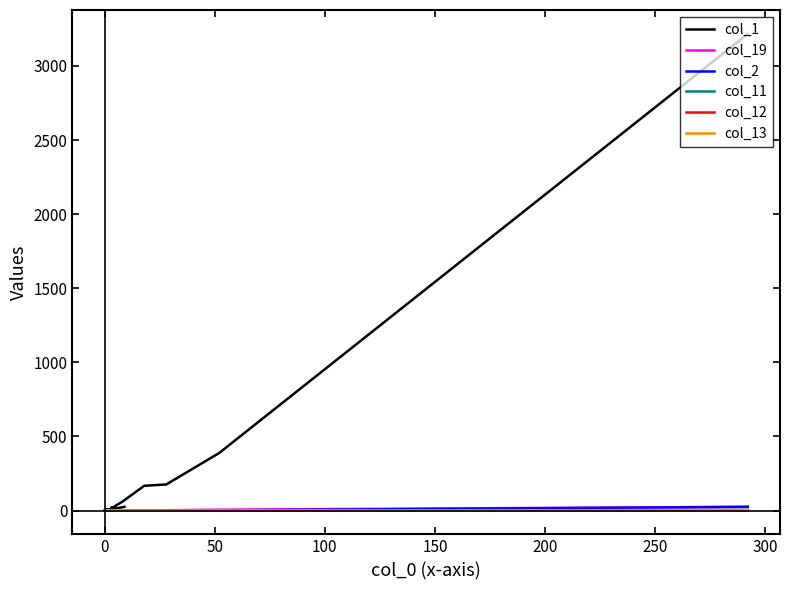

What is the label of the 17th point from the right?

100